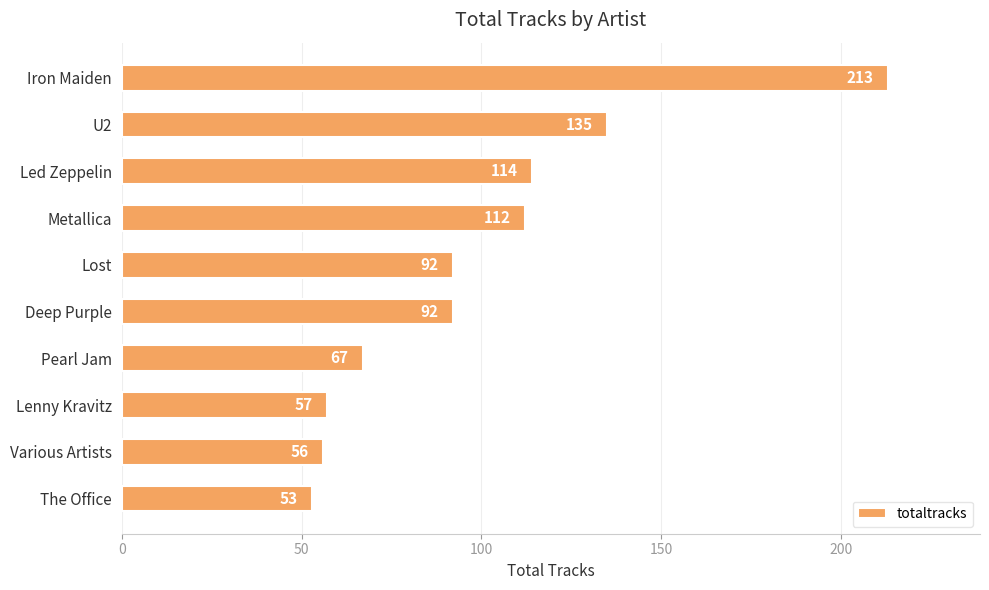

The chart shows a value of 114 at Led Zeppelin. True or false?

True